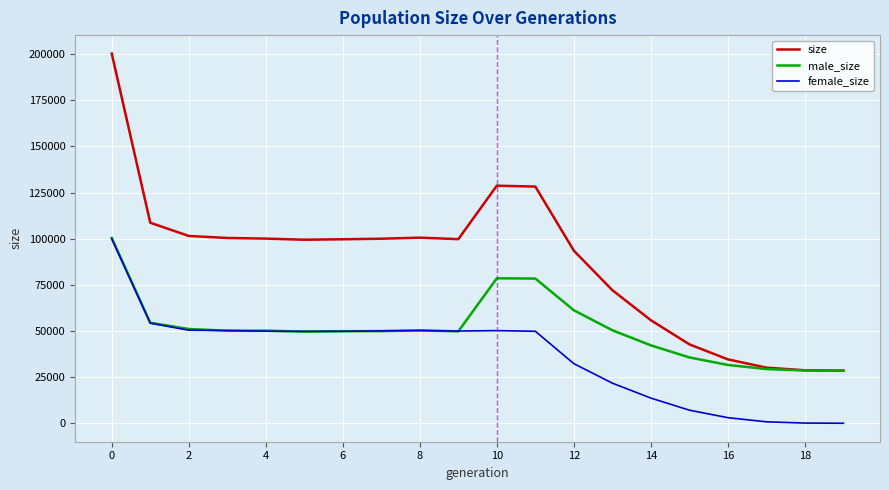

Which series has the largest total across all categories?

size